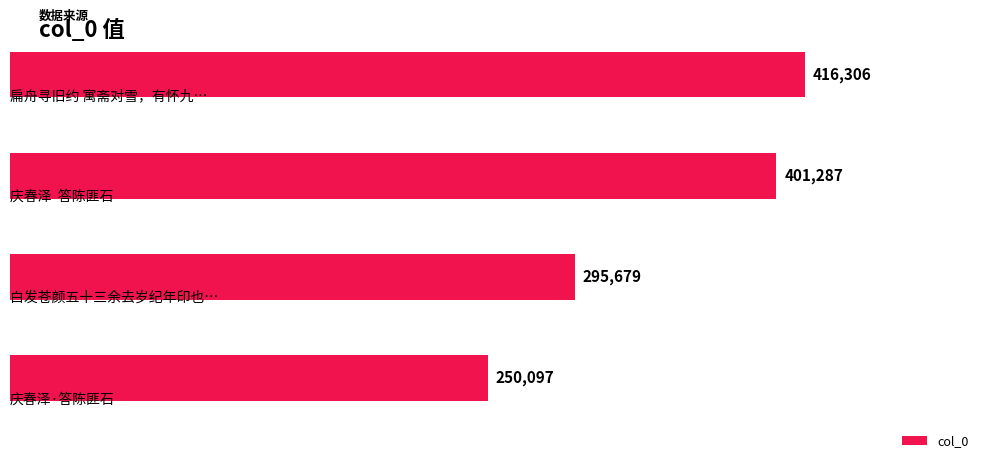

How many data points are less than 401287?

2